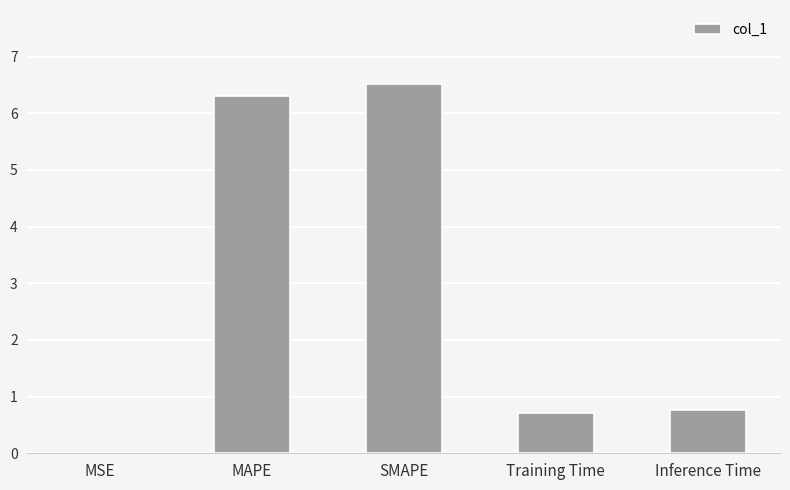

What is the greatest value displayed?

6.5